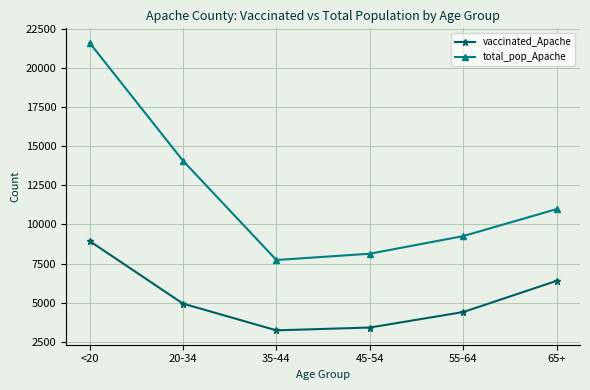

True or false: total_pop_Apache and vaccinated_Apache cross at least once.

False